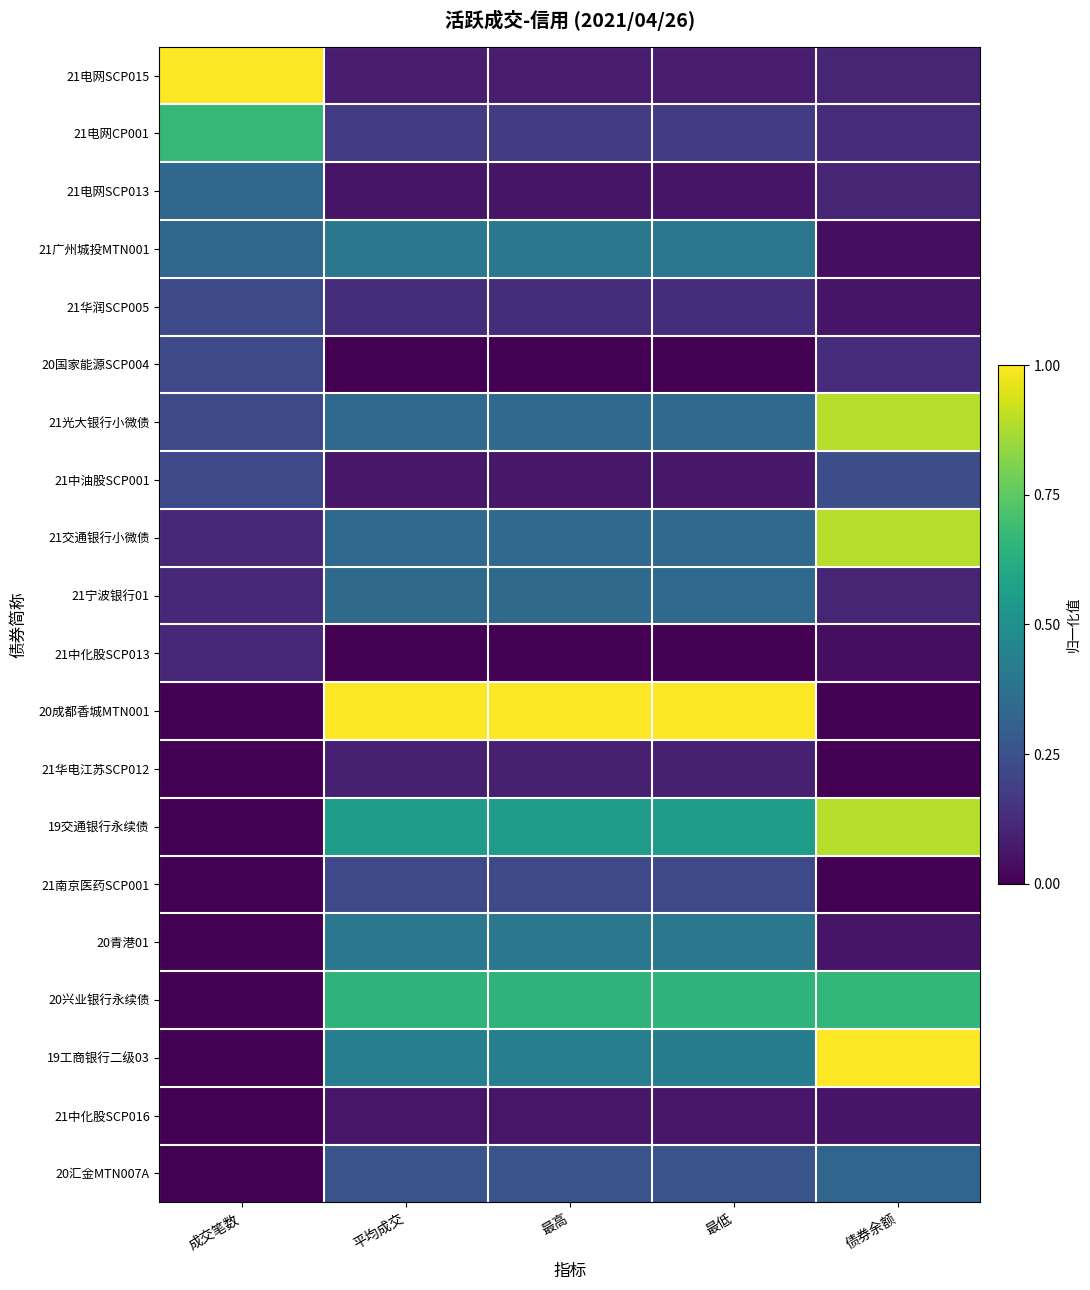

Reading right to left, transcribe all the data shown in this chart.

21电网SCP015: 债券余额=0.1	最低=0.1	最高=0.1	平均成交=0.1	成交笔数=1.0
21电网CP001: 债券余额=0.1	最低=0.2	最高=0.2	平均成交=0.2	成交笔数=0.7
21电网SCP013: 债券余额=0.1	最低=0.1	最高=0.1	平均成交=0.1	成交笔数=0.3
21广州城投MTN001: 债券余额=0.0	最低=0.4	最高=0.4	平均成交=0.4	成交笔数=0.3
21华润SCP005: 债券余额=0.1	最低=0.1	最高=0.1	平均成交=0.1	成交笔数=0.2
20国家能源SCP004: 债券余额=0.1	最低=0.0	最高=0.0	平均成交=0.0	成交笔数=0.2
21光大银行小微债: 债券余额=0.9	最低=0.3	最高=0.3	平均成交=0.3	成交笔数=0.2
21中油股SCP001: 债券余额=0.2	最低=0.1	最高=0.1	平均成交=0.1	成交笔数=0.2
21交通银行小微债: 债券余额=0.9	最低=0.3	最高=0.3	平均成交=0.3	成交笔数=0.1
21宁波银行01: 债券余额=0.1	最低=0.3	最高=0.3	平均成交=0.3	成交笔数=0.1
21中化股SCP013: 债券余额=0.0	最低=0.0	最高=0.0	平均成交=0.0	成交笔数=0.1
20成都香城MTN001: 债券余额=0.0	最低=1.0	最高=1.0	平均成交=1.0	成交笔数=0.0
21华电江苏SCP012: 债券余额=0.0	最低=0.1	最高=0.1	平均成交=0.1	成交笔数=0.0
19交通银行永续债: 债券余额=0.9	最低=0.6	最高=0.6	平均成交=0.6	成交笔数=0.0
21南京医药SCP001: 债券余额=0.0	最低=0.2	最高=0.2	平均成交=0.2	成交笔数=0.0
20青港01: 债券余额=0.1	最低=0.4	最高=0.4	平均成交=0.4	成交笔数=0.0
20兴业银行永续债: 债券余额=0.7	最低=0.6	最高=0.6	平均成交=0.6	成交笔数=0.0
19工商银行二级03: 债券余额=1.0	最低=0.4	最高=0.4	平均成交=0.4	成交笔数=0.0
21中化股SCP016: 债券余额=0.1	最低=0.1	最高=0.1	平均成交=0.1	成交笔数=0.0
20汇金MTN007A: 债券余额=0.3	最低=0.3	最高=0.3	平均成交=0.3	成交笔数=0.0